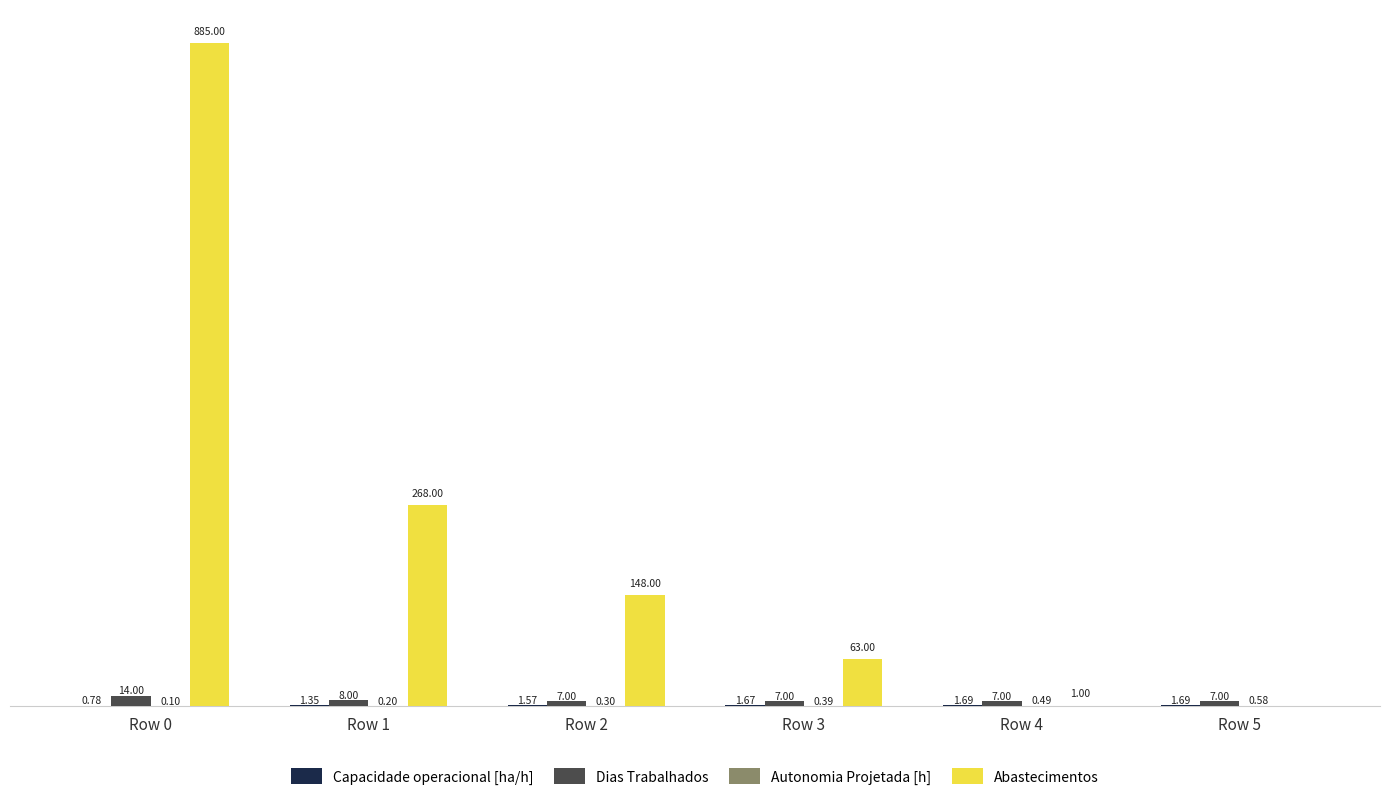

Is the value of Abastecimentos at Row 2 greater than the value of Dias Trabalhados at Row 4?

Yes